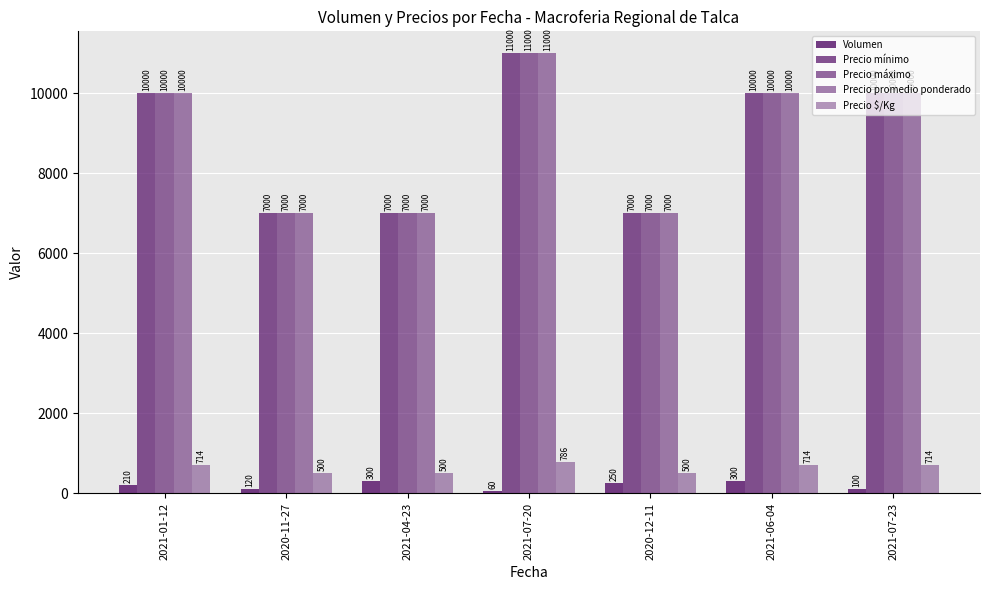

What is the value of the Precio promedio ponderado bar at the 4th from the left?

11000